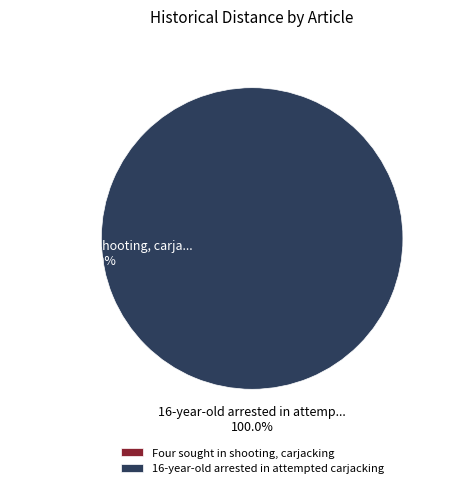

Which slice is the smallest?

Four sought in shooting, carjacking